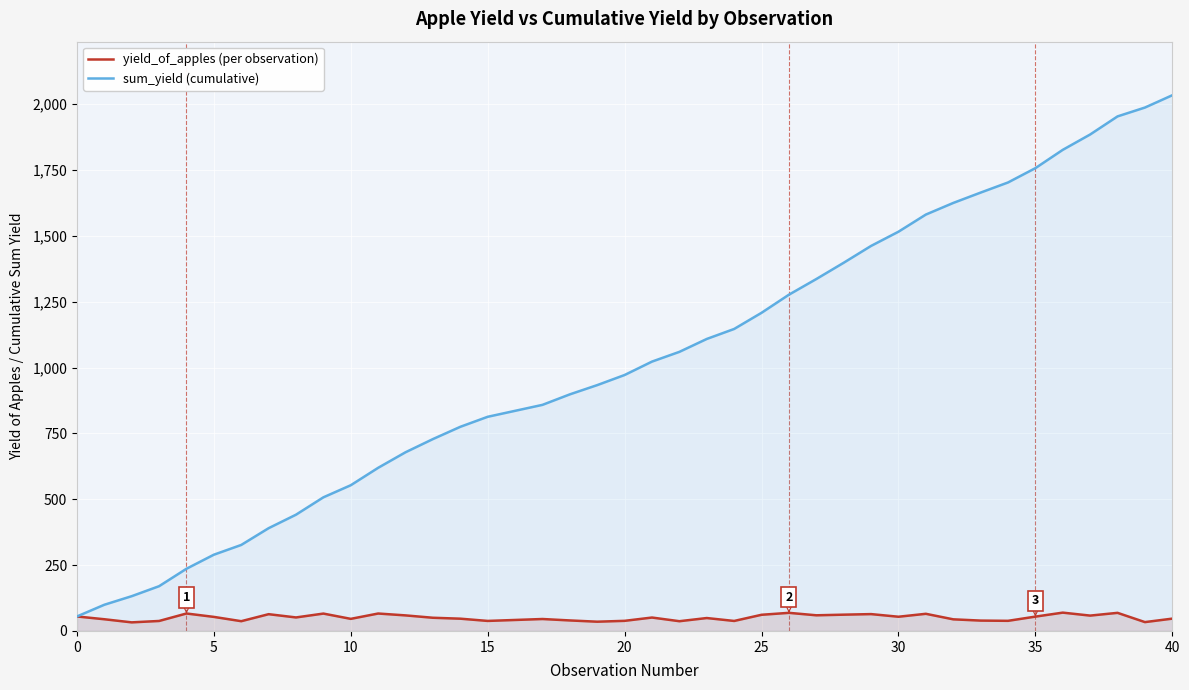

Which series has the largest total across all categories?

sum_yield (cumulative)